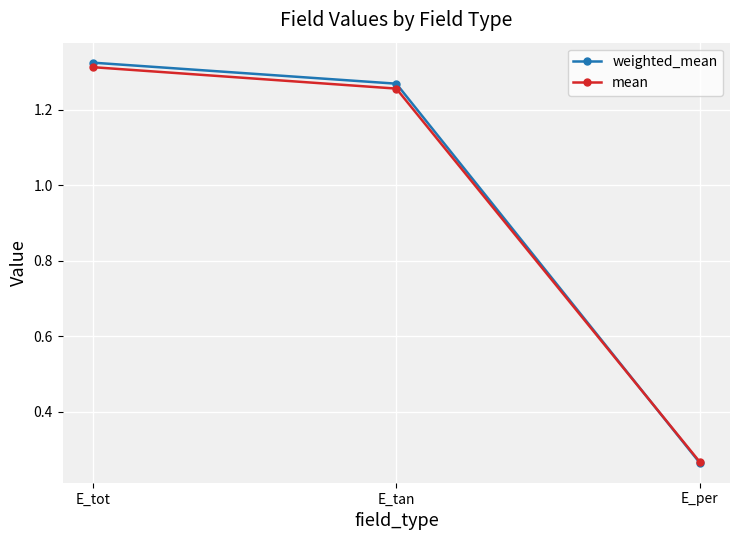

What is the label of the 1st point from the left?

E_tot